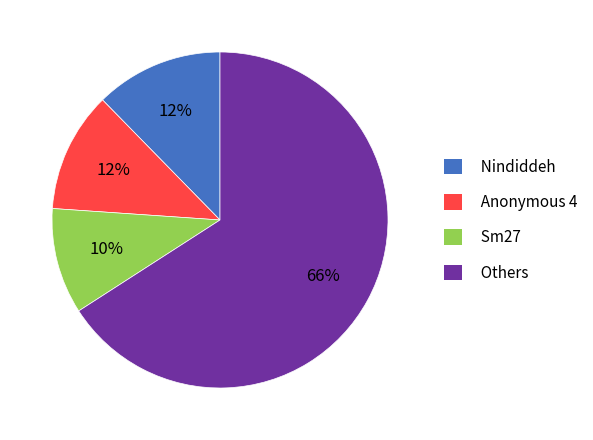

True or false: Nindiddeh accounts for 12% of the total.

True